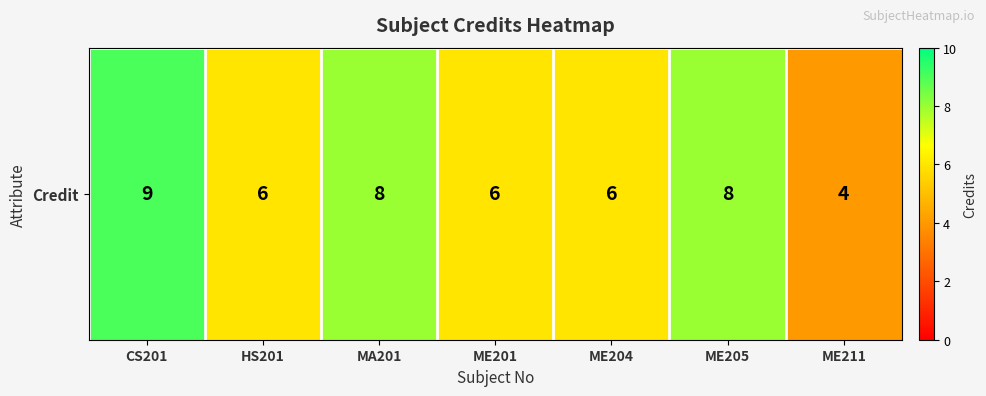

What is the average value?

7